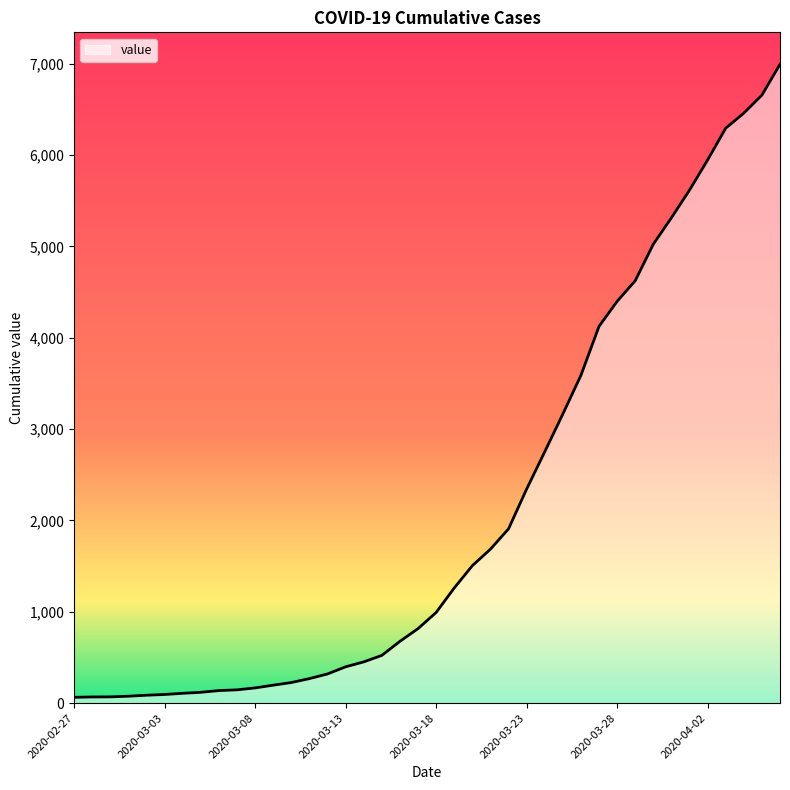

What is the difference between the maximum and minimum values?

6931